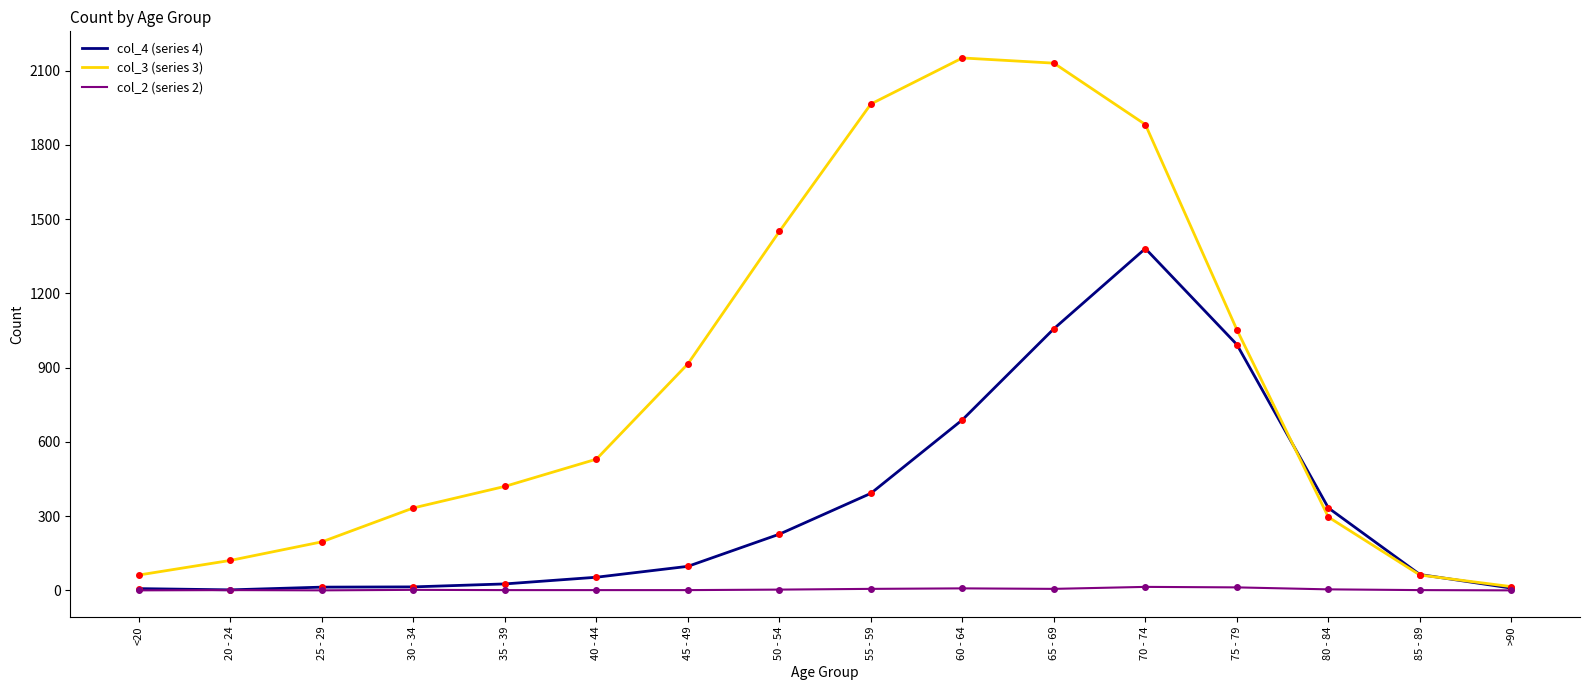

What are all the series names shown in the legend?

col_4 (series 4), col_3 (series 3), col_2 (series 2)